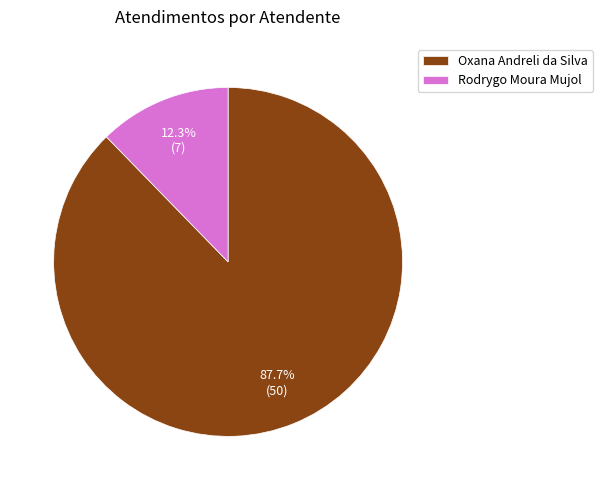

How much of the chart is everything except Oxana Andreli da Silva?

12.3%